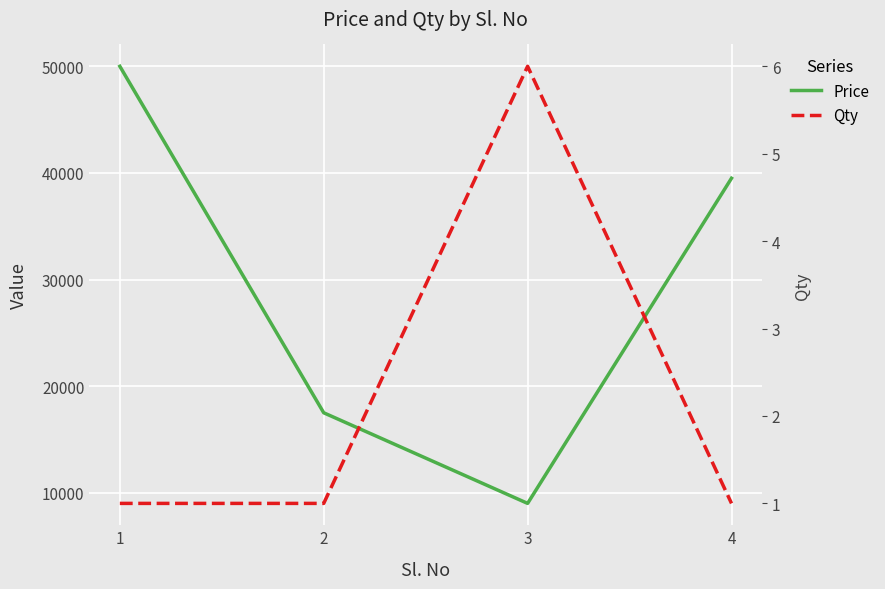

True or false: Qty has a value of 1 at 2.

True